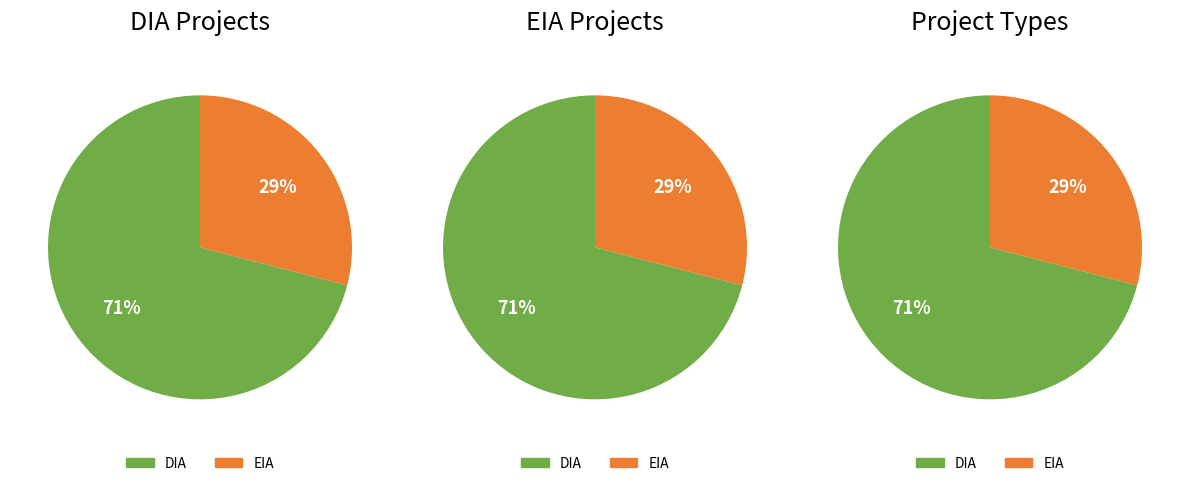

Is it true that EIA is 29% of the pie?

True